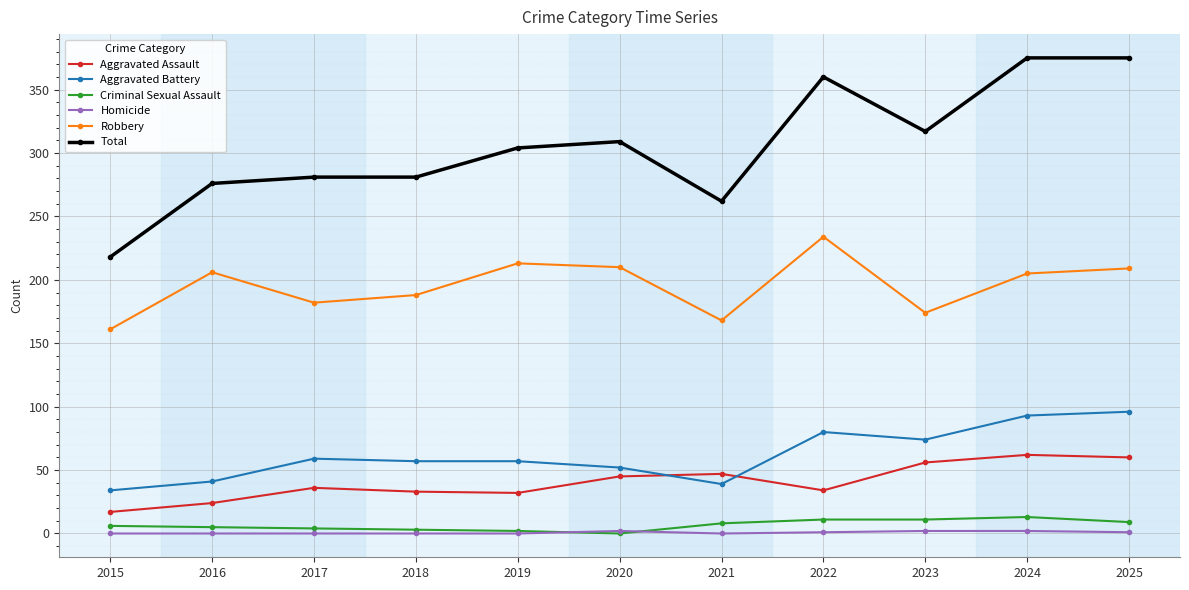

What is the average value of the Total series?

305